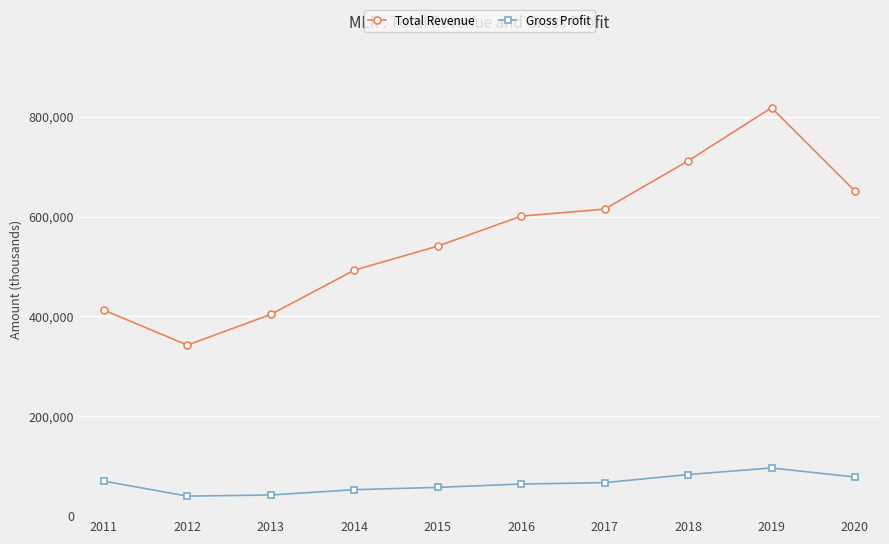

What is the lowest value of the Total Revenue series?

342700